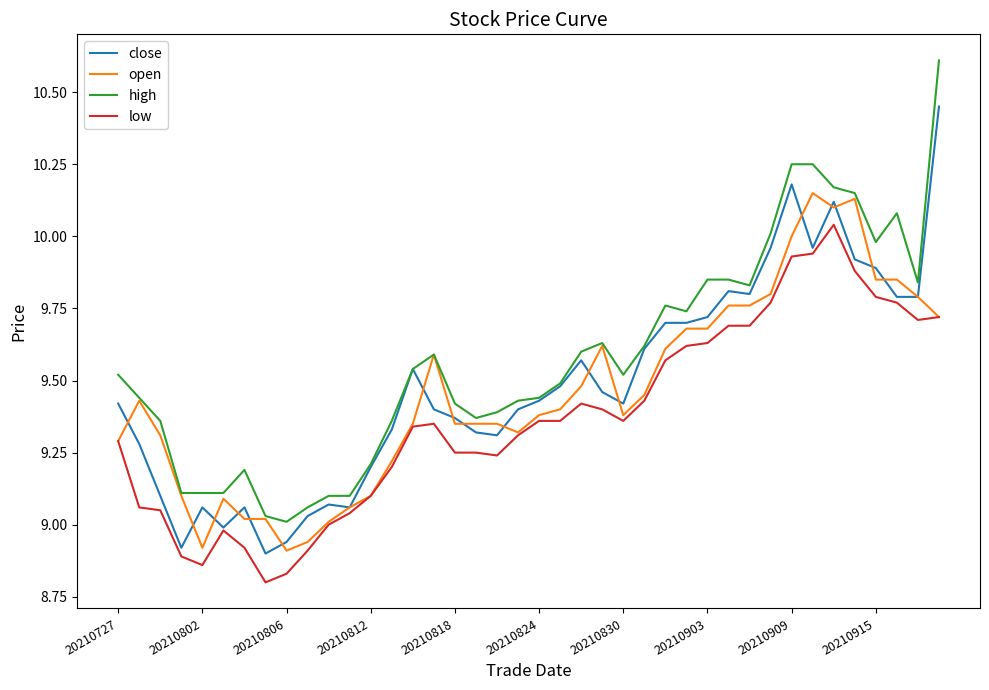

What is the greatest value displayed?

10.6